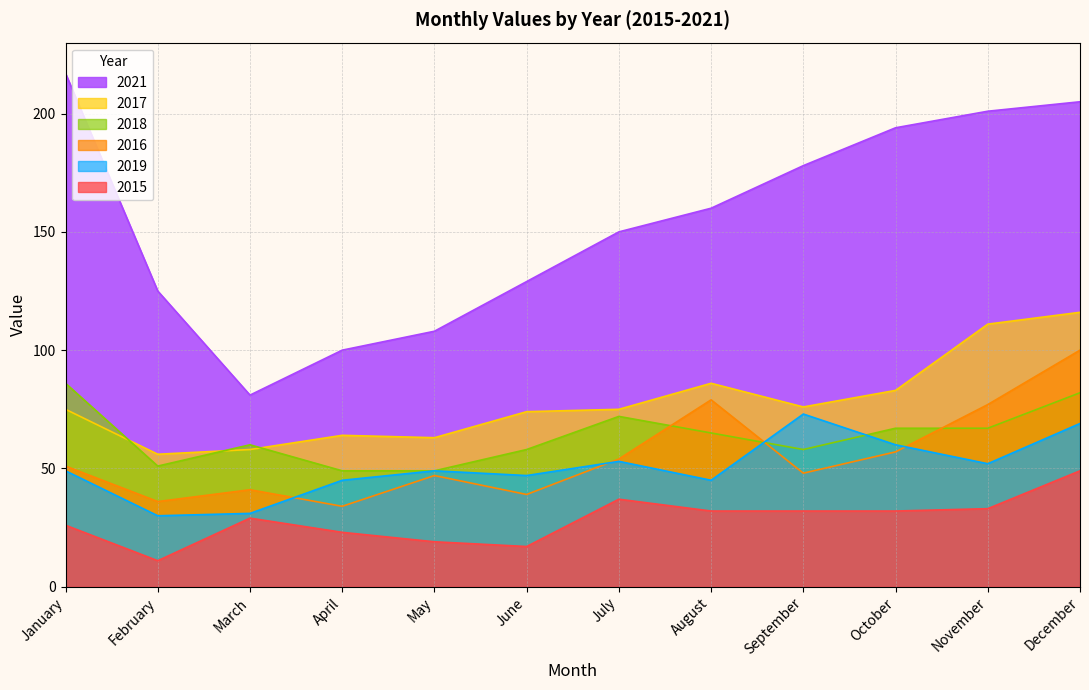

Rank the series at September from highest to lowest value.

2021, 2017, 2019, 2018, 2016, 2015